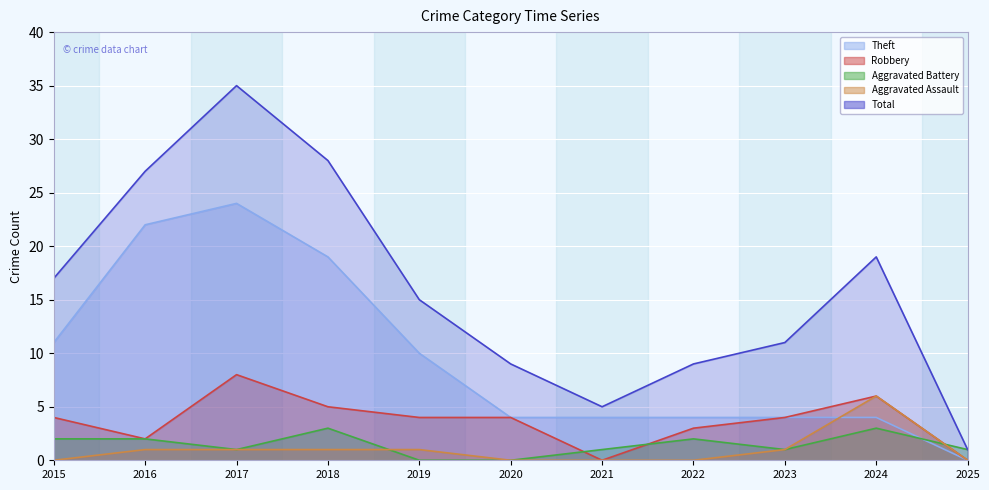

At 2023, list the series in order from smallest to largest.

Aggravated Battery, Aggravated Assault, Theft, Robbery, Total